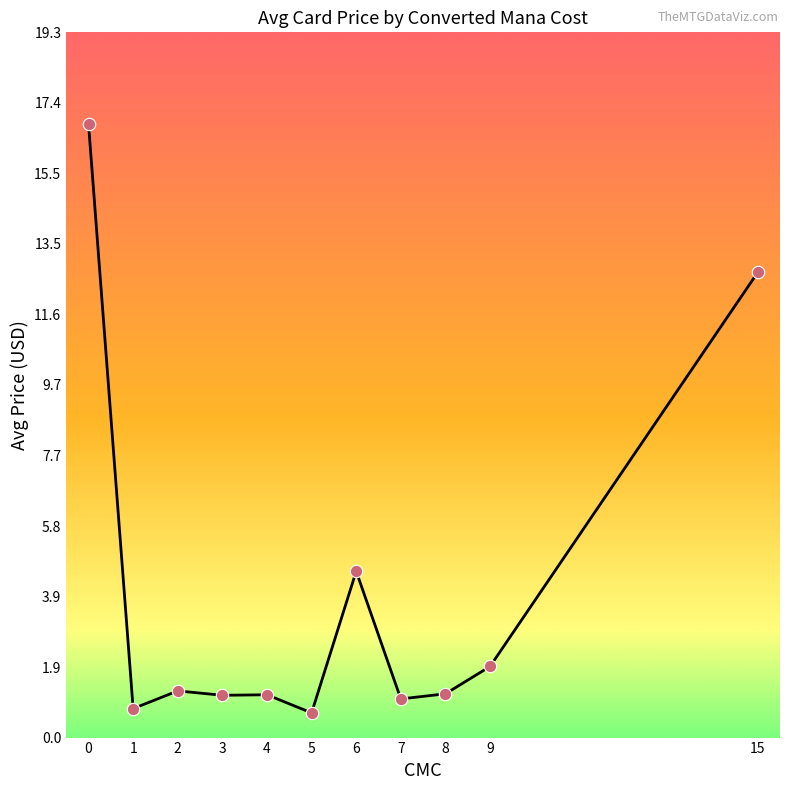

Between 9 and 4, which is larger?

9